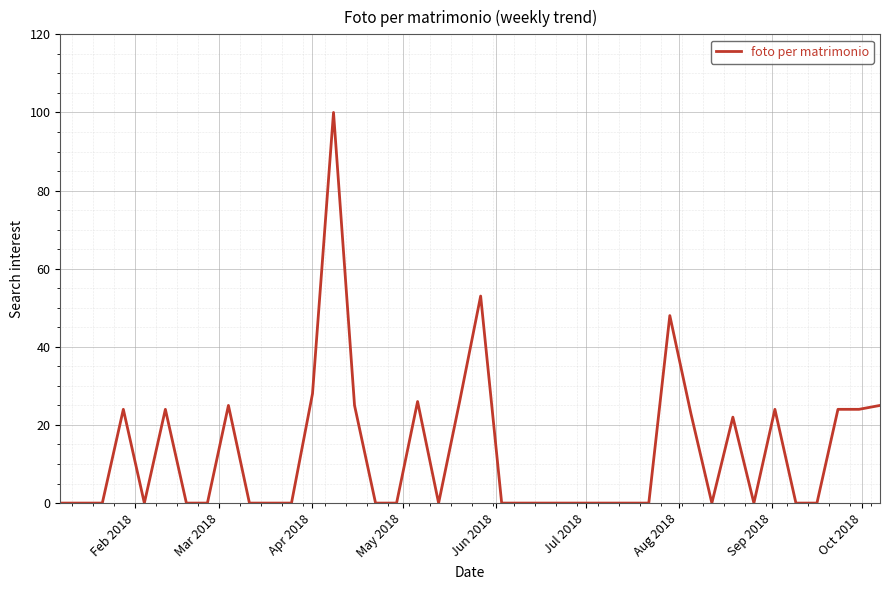

What is the greatest value displayed?

100